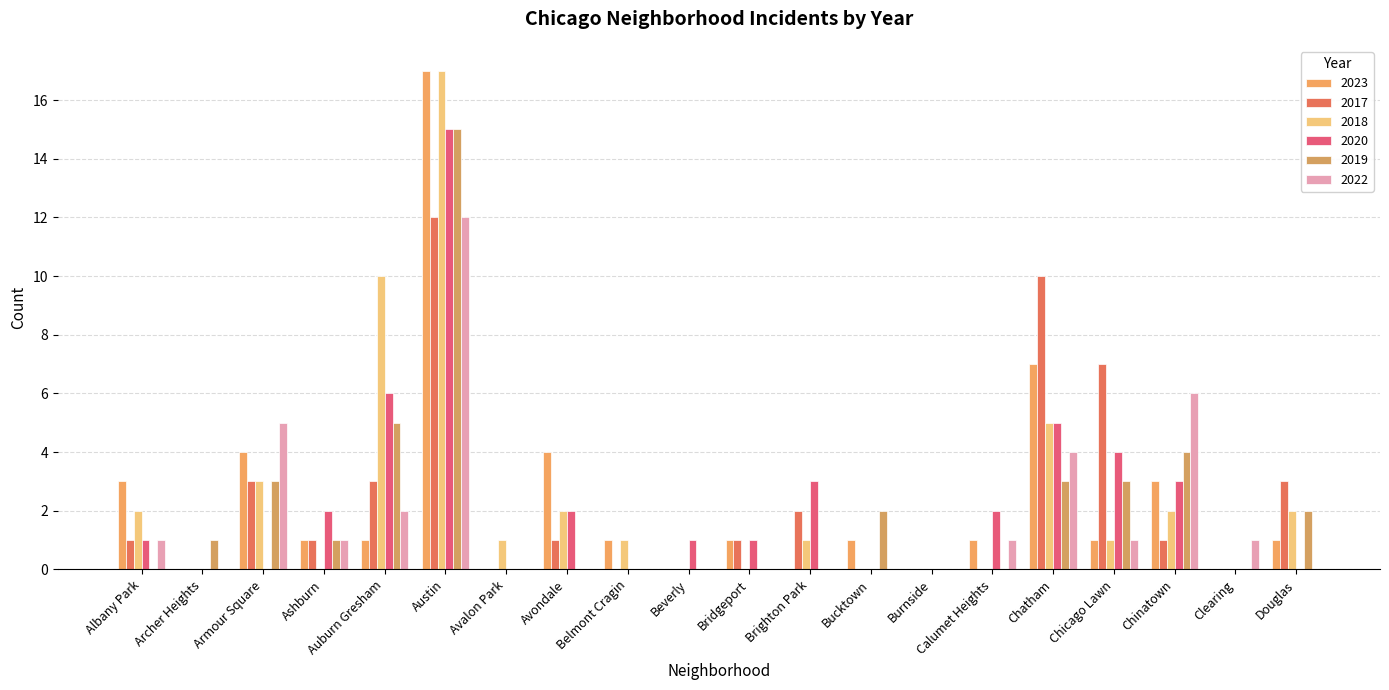

What is the total value across all series at Albany Park?

8